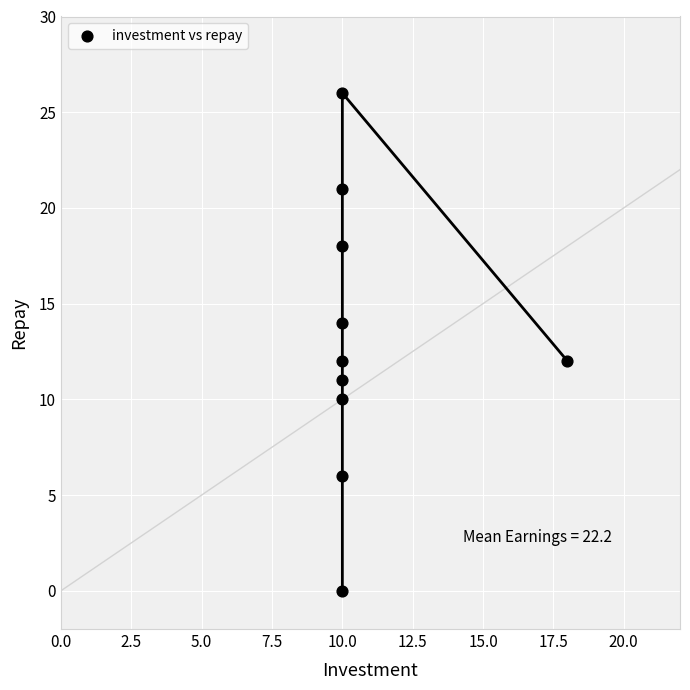

What is the range of X values (max minus min)?

8